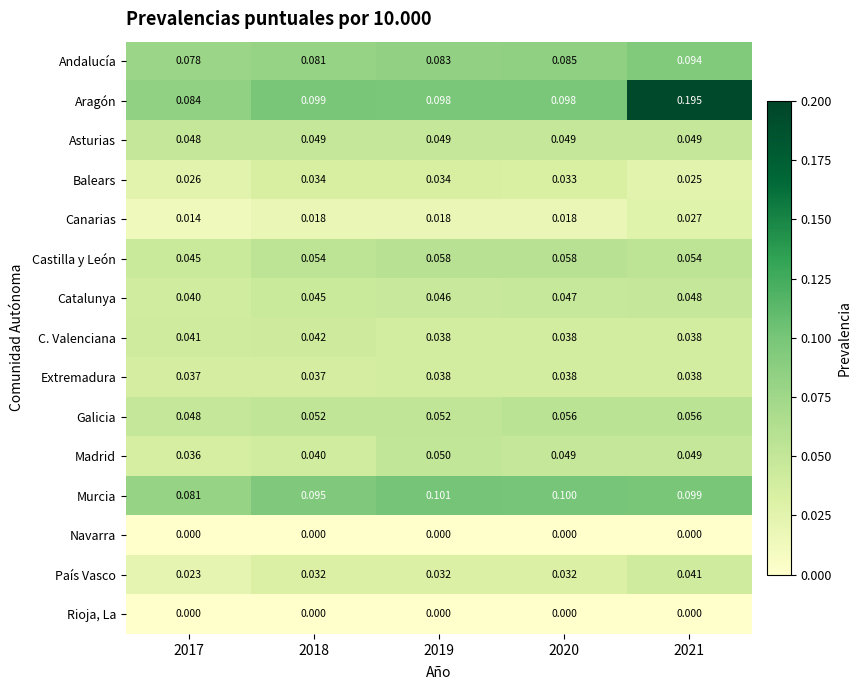

Between 2017 and 2019, which series saw the biggest shift?

Murcia